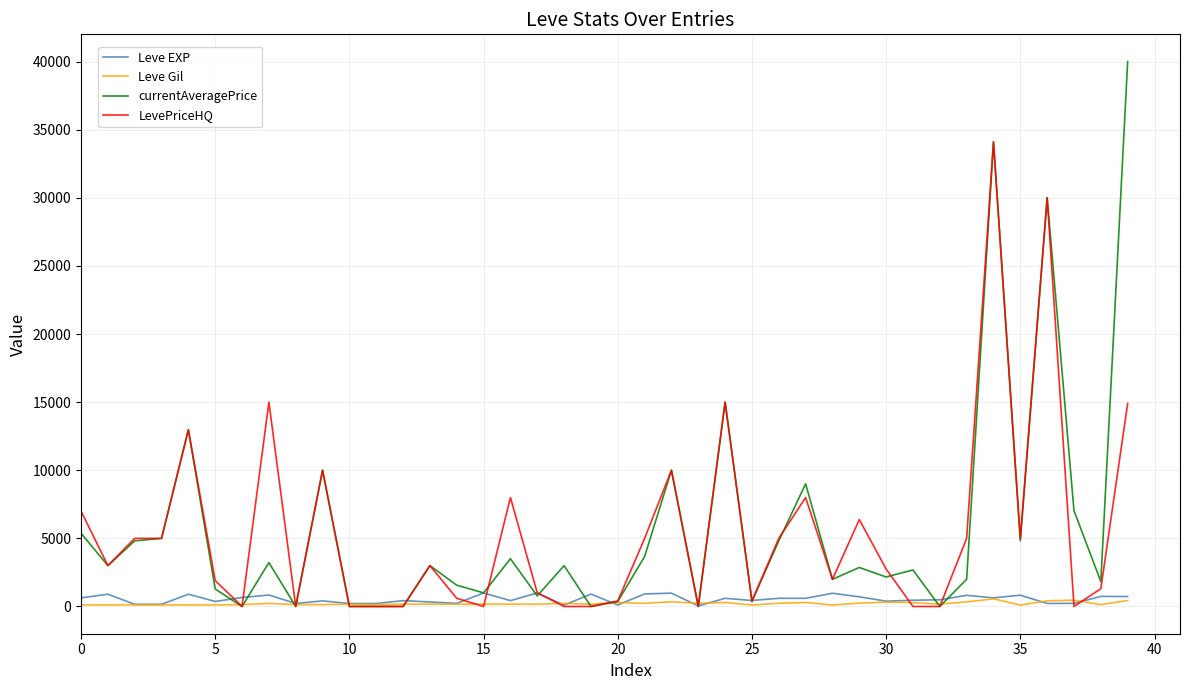

Which series has the widest spread of values?

currentAveragePrice